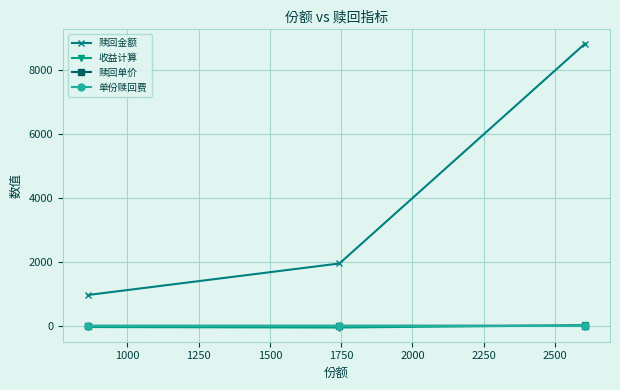

At how many categories does at least one series exceed 386?

3